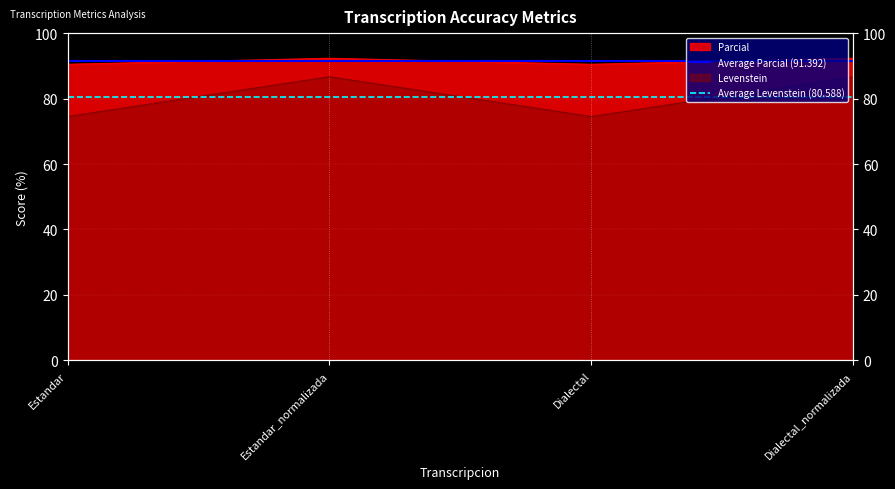

Is it true that Average Parcial (91.392) equals 22.6 at Estandar_normalizada?

False